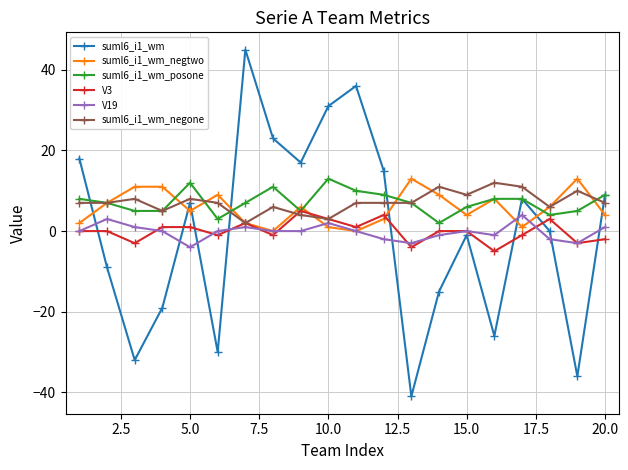

How many lines are shown in the chart?

6